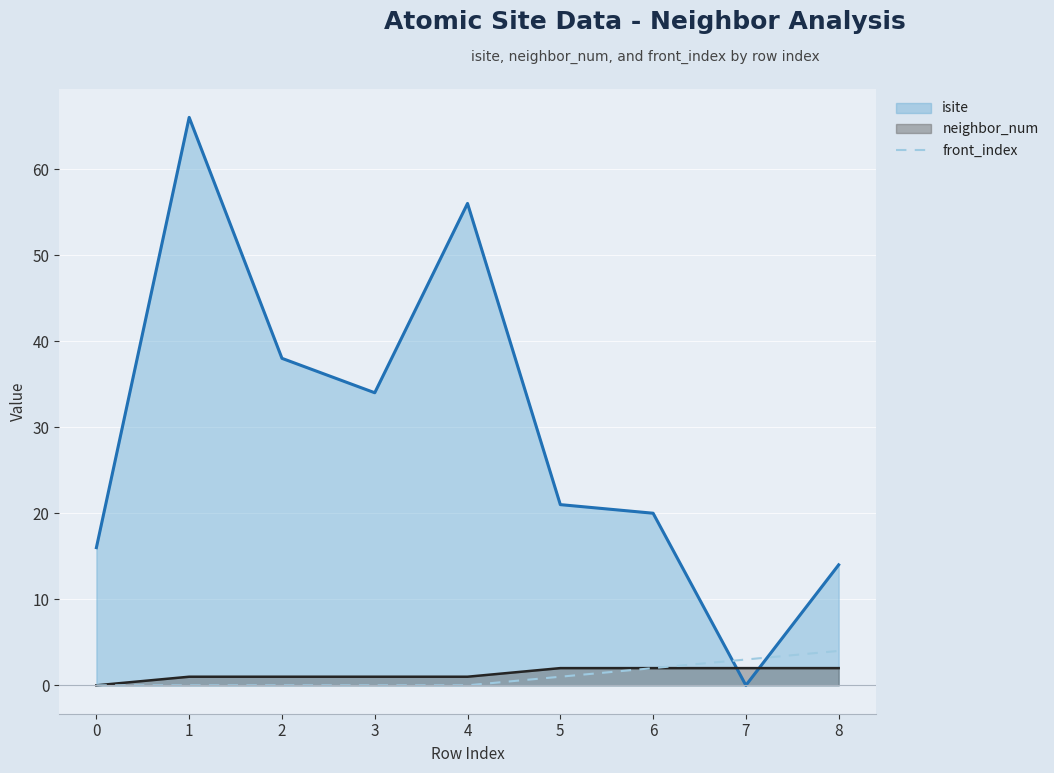

True or false: the data shows 0 at 5.

False